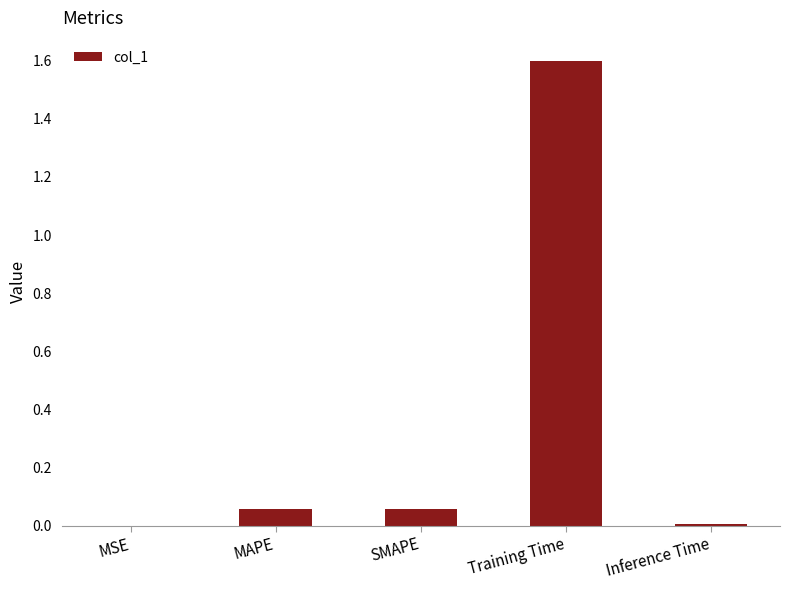

Count the number of data series in this chart.

1